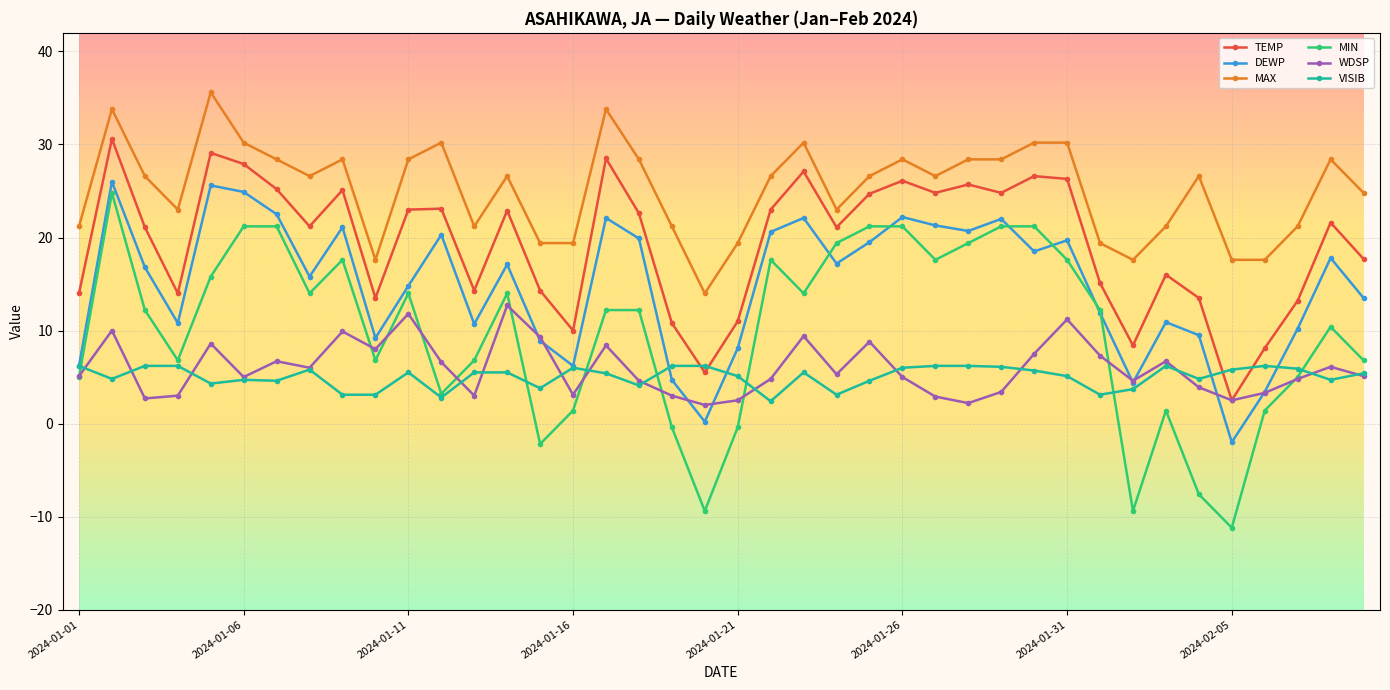

What is the value of the DEWP point at the 15th from the left?

8.9